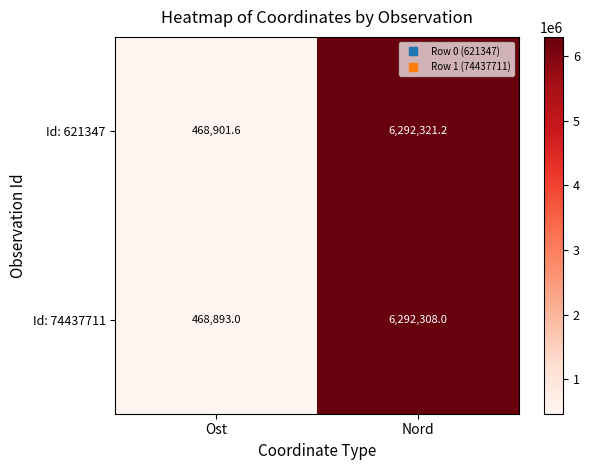

How many series are shown in this chart?

2